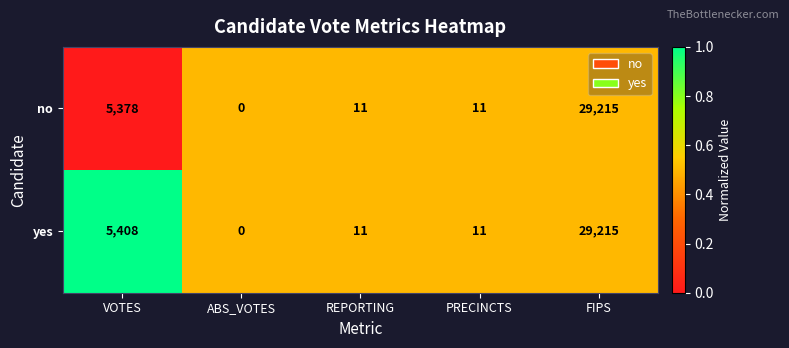

At which category is the sum across all series the highest?

FIPS